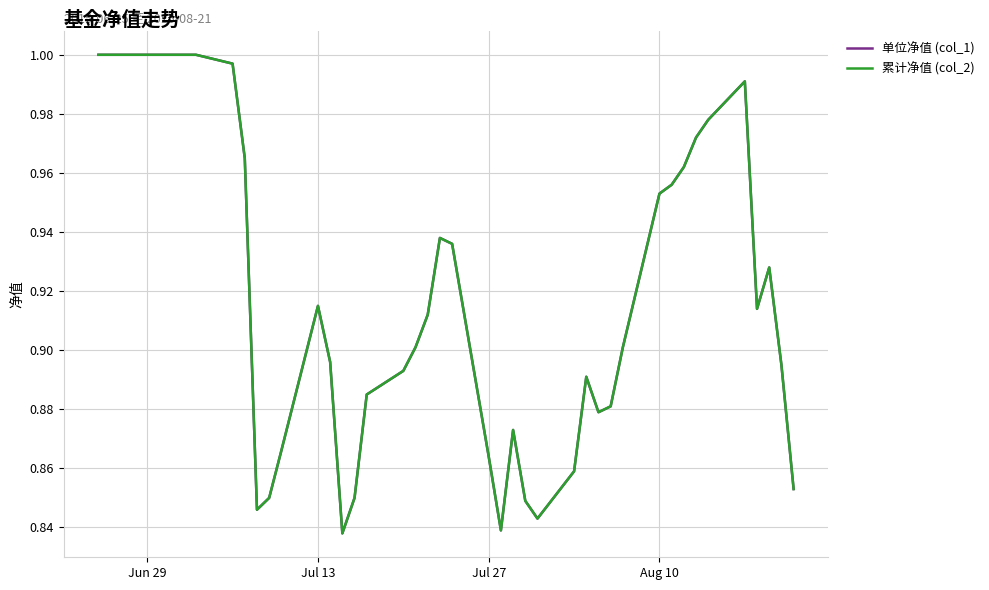

Does the chart have visible grid lines?

Yes